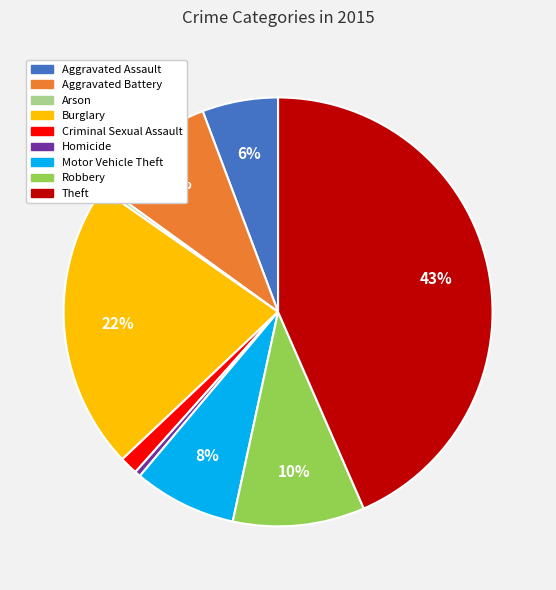

Is it true that Theft is 43% of the pie?

True